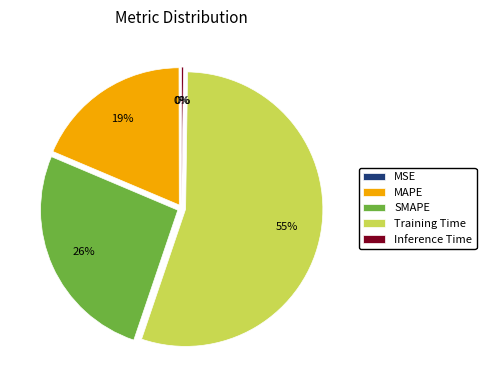

Which slice is the largest?

Training Time